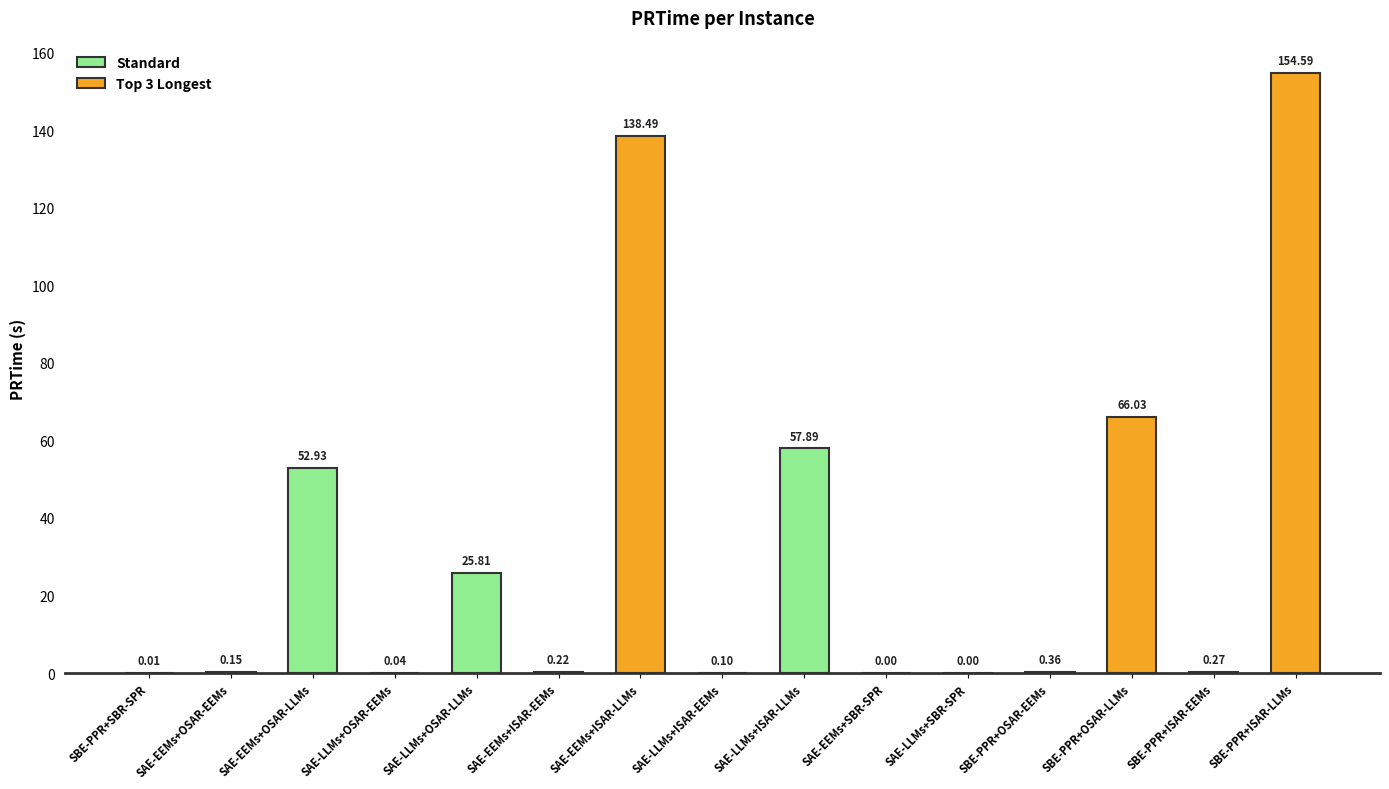

What is the change in value from SBE-PPR+SBR-SPR to SAE-EEMs+OSAR-EEMs?

+0.1